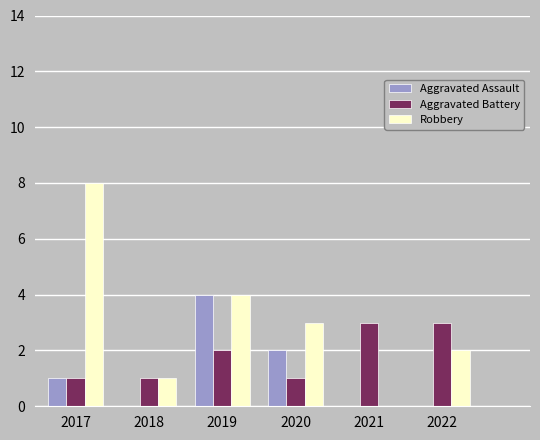

What are all the series names shown in the legend?

Aggravated Assault, Aggravated Battery, Robbery